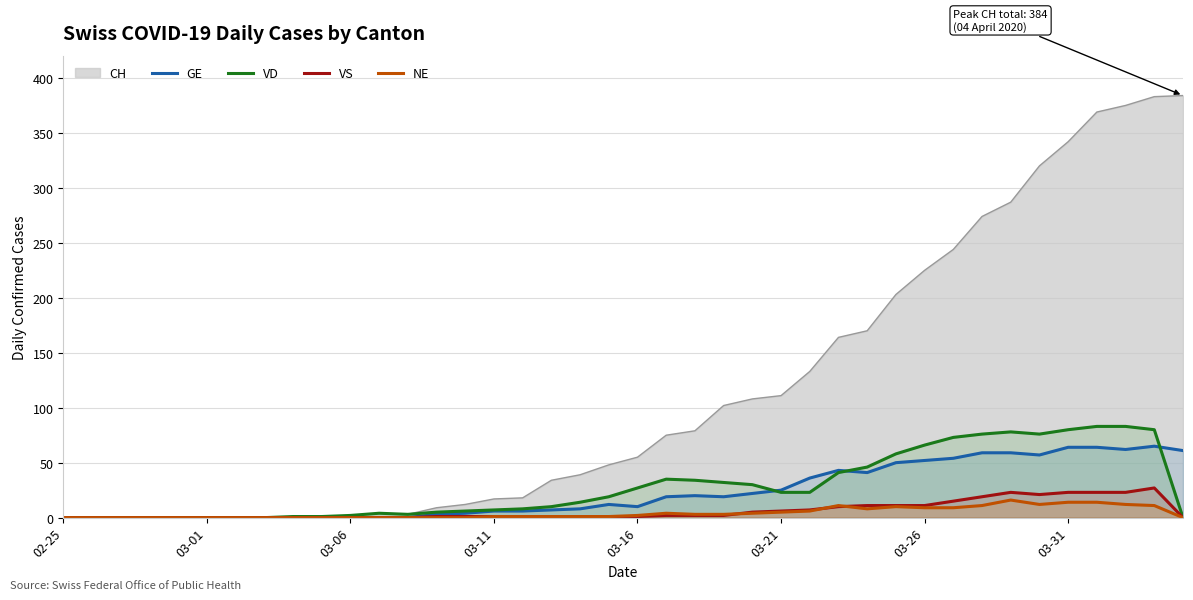

At 26, list the series in order from largest to smallest.

GE, VD, VS, NE